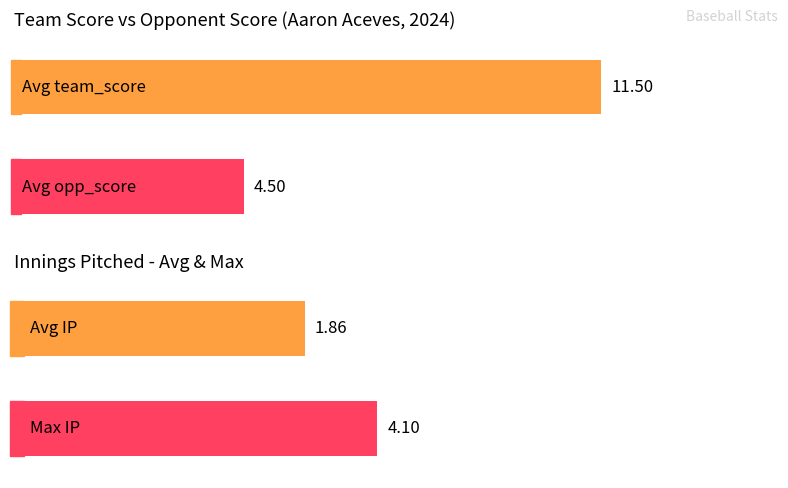

Which series has the largest range (max minus min)?

team_score